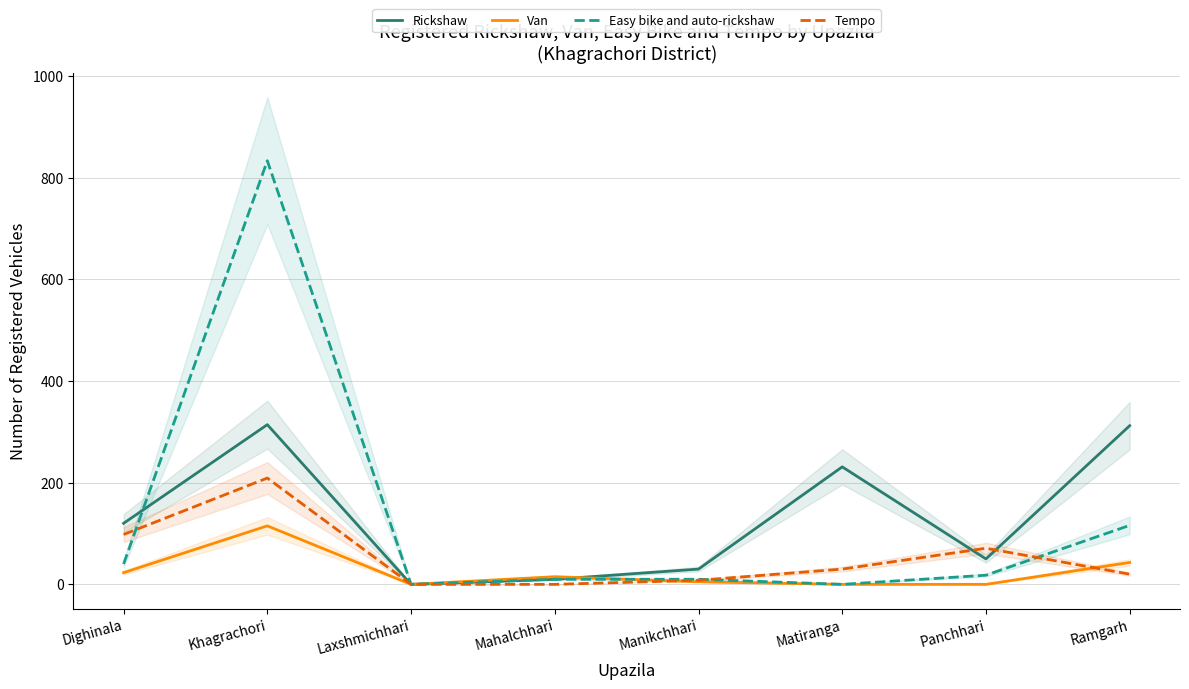

Count the number of categories in the chart.

8